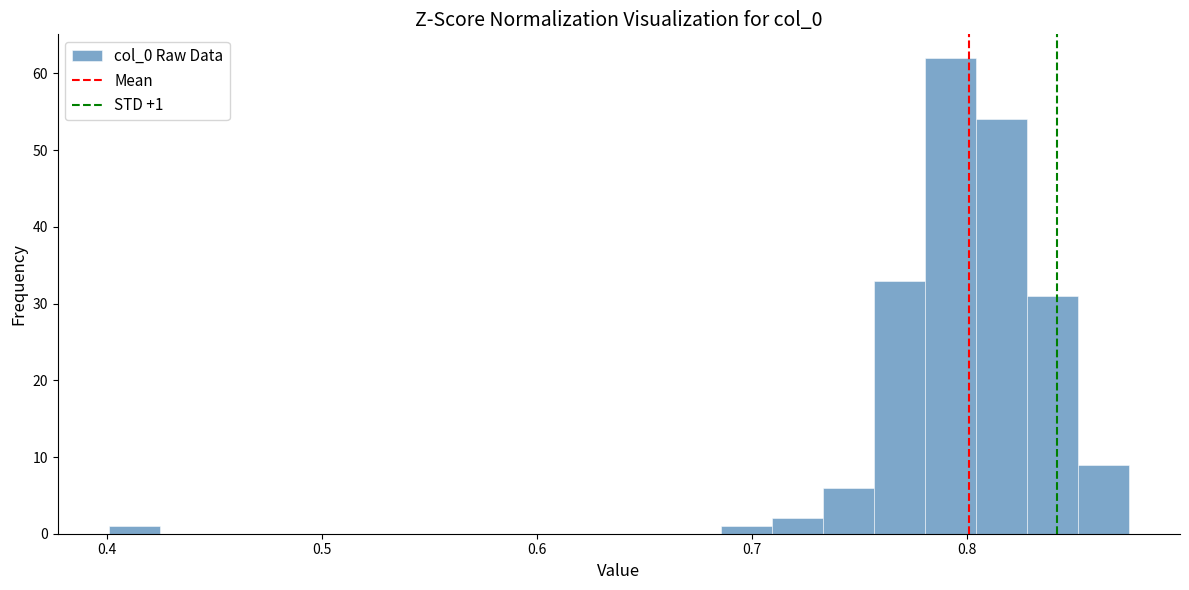

Around what value on the x-axis is the tallest bar? Give the approximate position of its centre, as read against the axis.

0.79